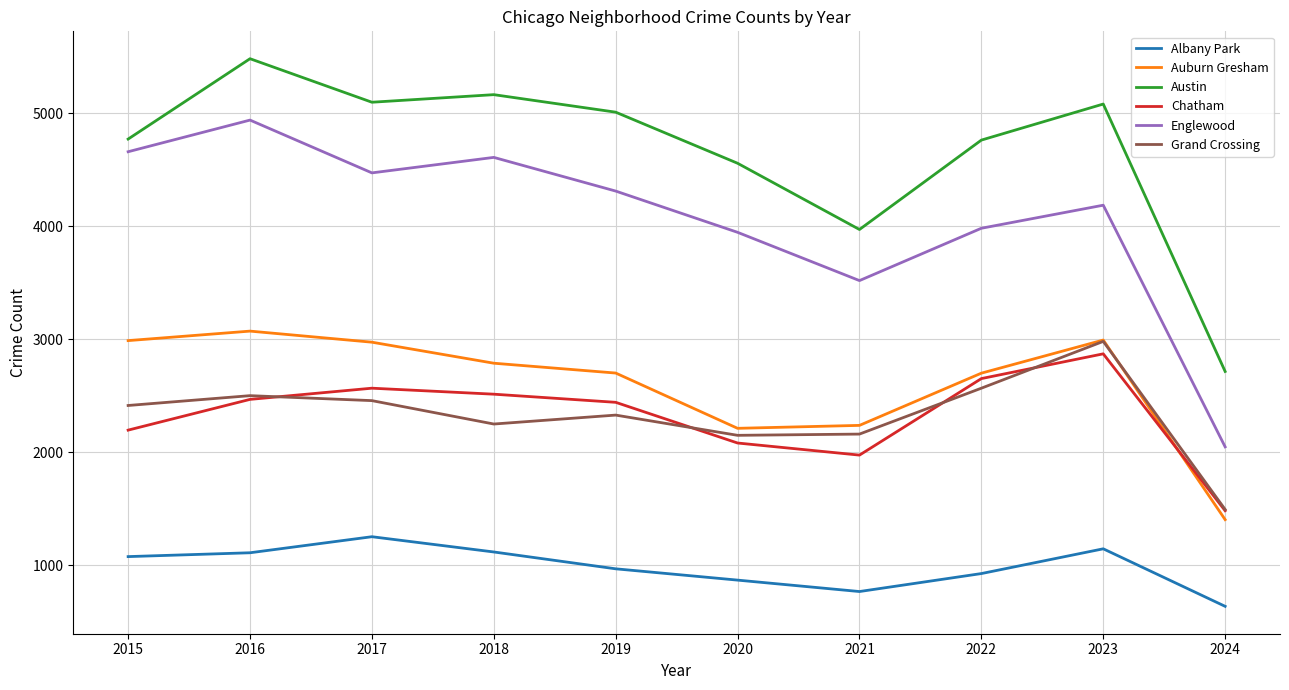

Which series has the largest total across all categories?

Austin